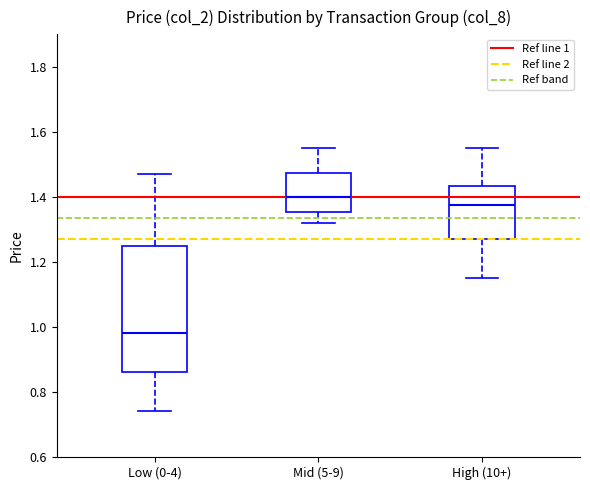

Which box is the tallest, from its lower edge to its upper edge?

Low (0-4)